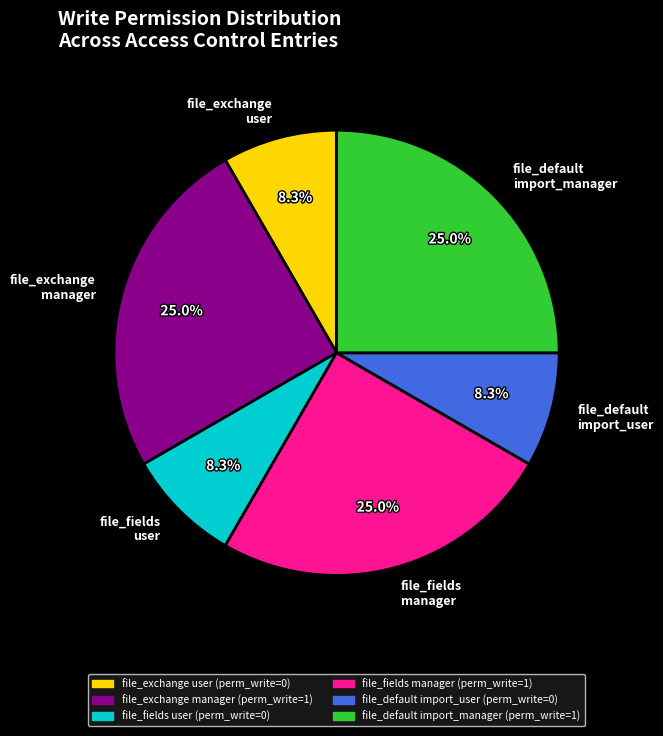

Is there a majority slice in this chart?

No